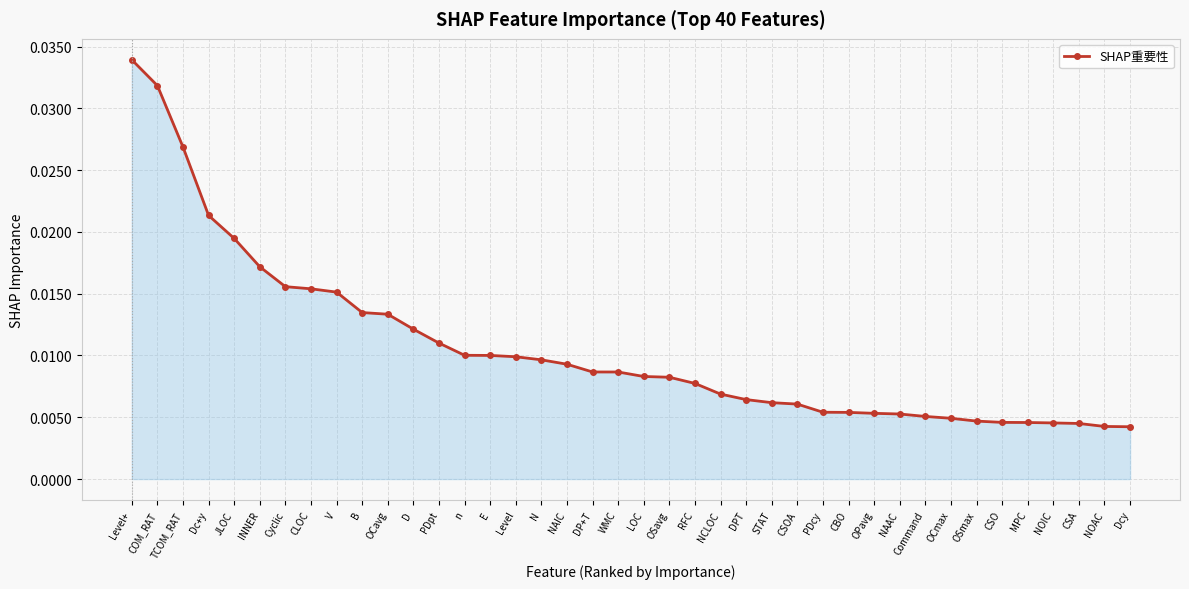

What is the sum of all values?

0.4